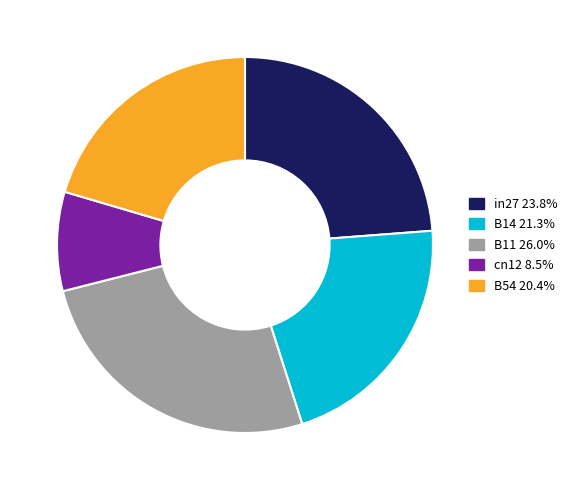

Rank the categories by value from lowest to highest.

cn12, B54, B14, in27, B11